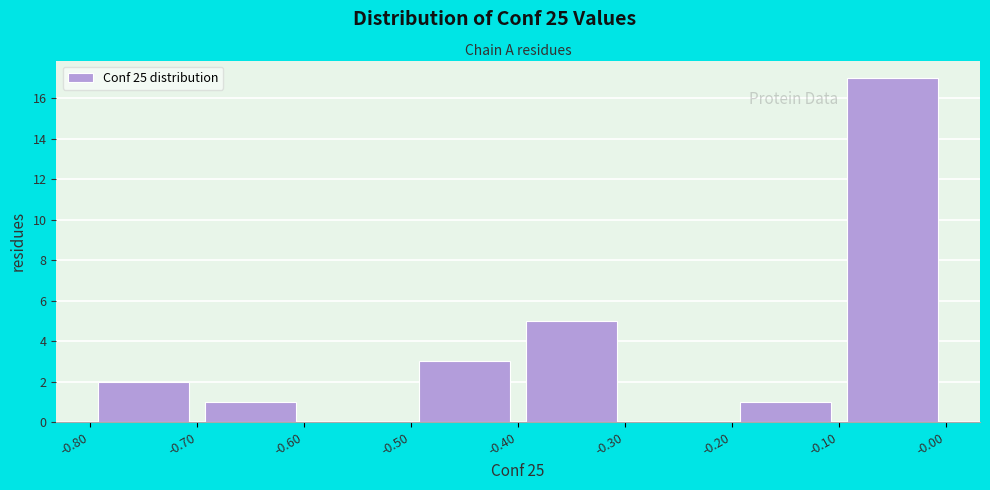

How tall is the bar that spans -0.40 to -0.30 on the x-axis? The values are not printed on the chart, so give them approximately, as read against the axis.

5